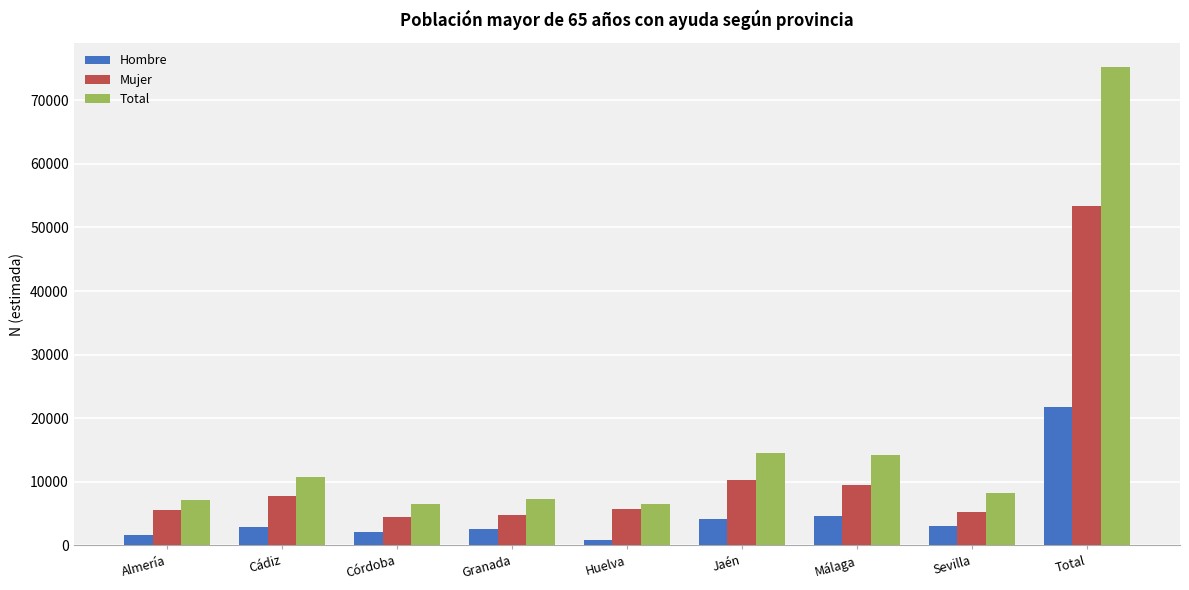

What is the label of the 9th bar from the left?

Total